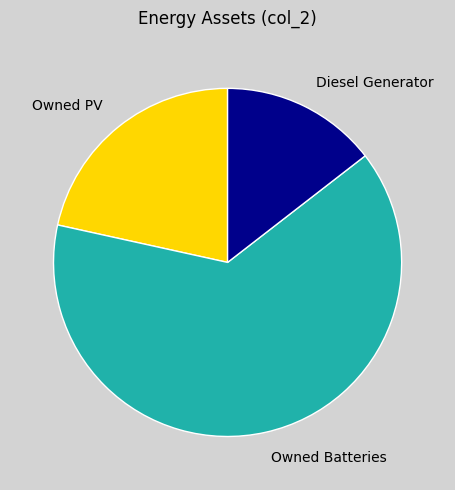

Which category has the smallest portion of the pie?

Diesel Generator